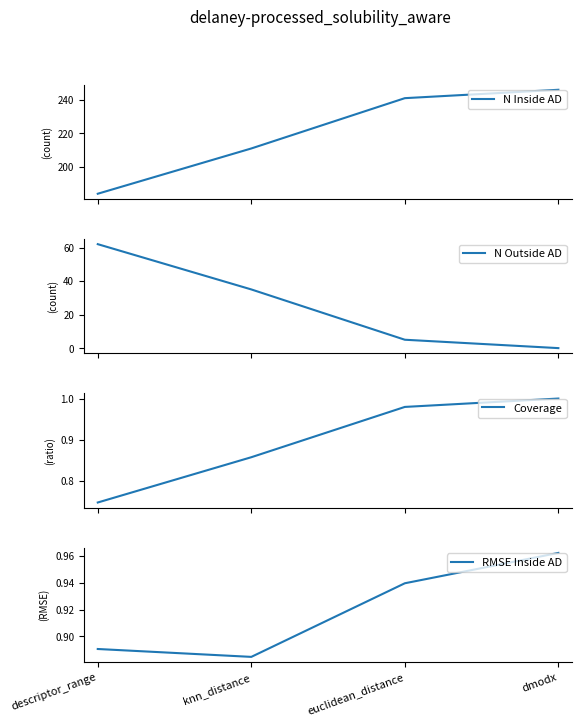

True or false: N Inside AD has more than 0 points higher than both neighbors.

False